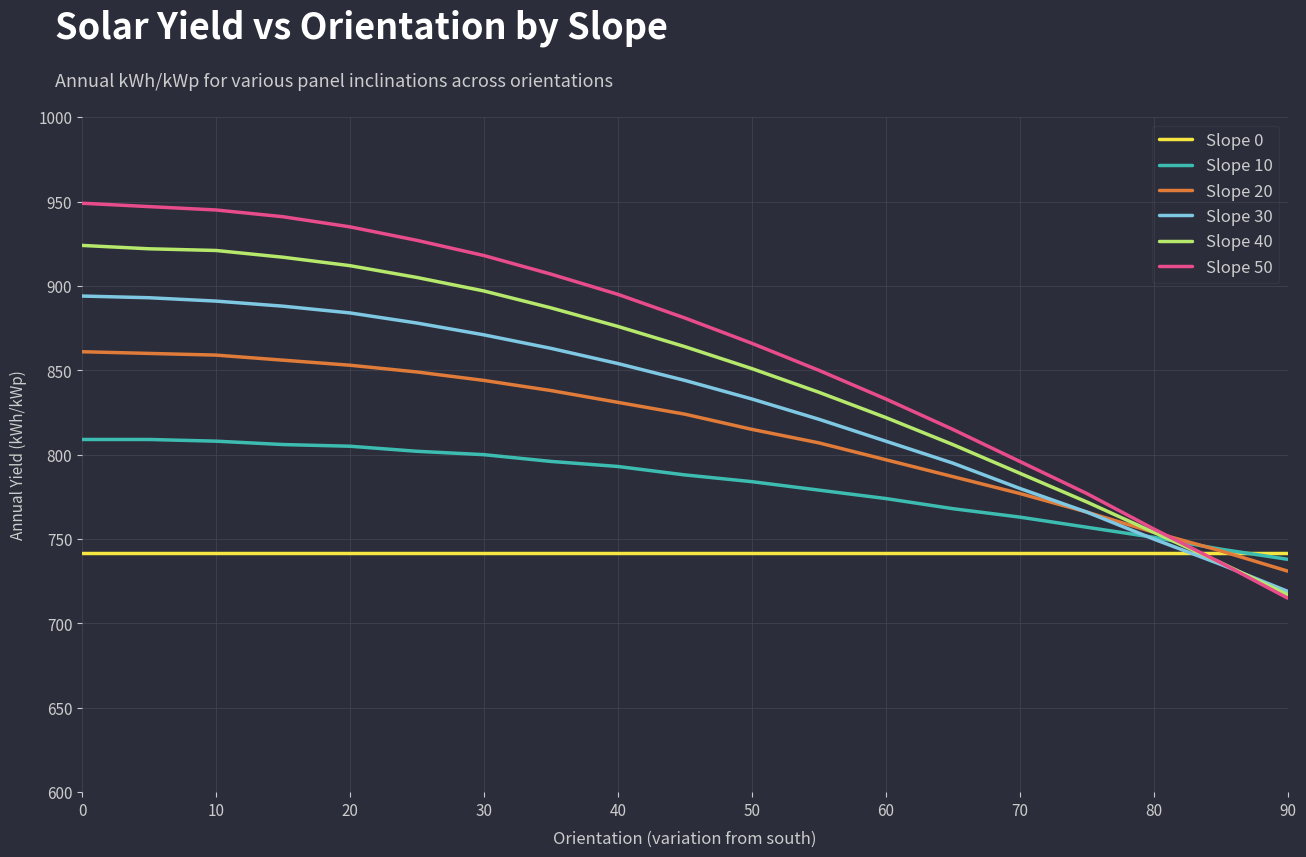

Which series ends up on top after the final intersection of Slope 50 and Slope 30?

Slope 30